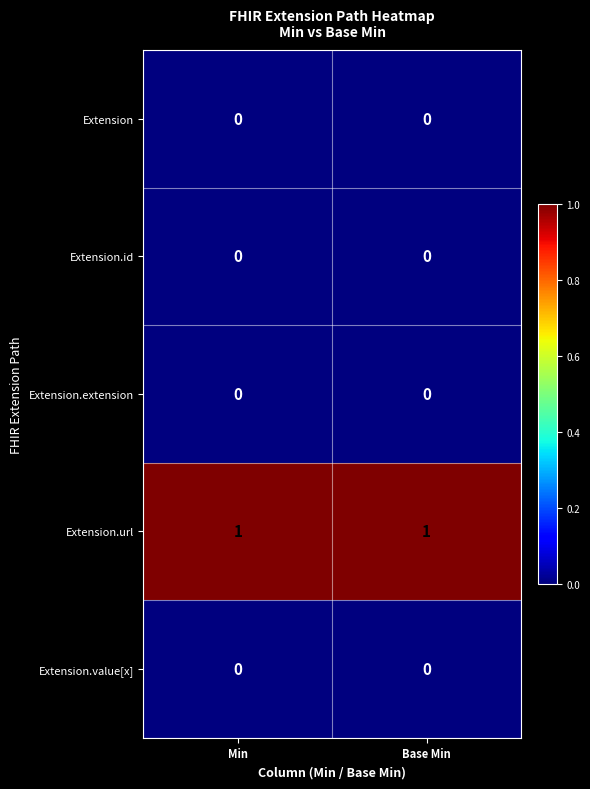

What is the total value across all series at Min?

1